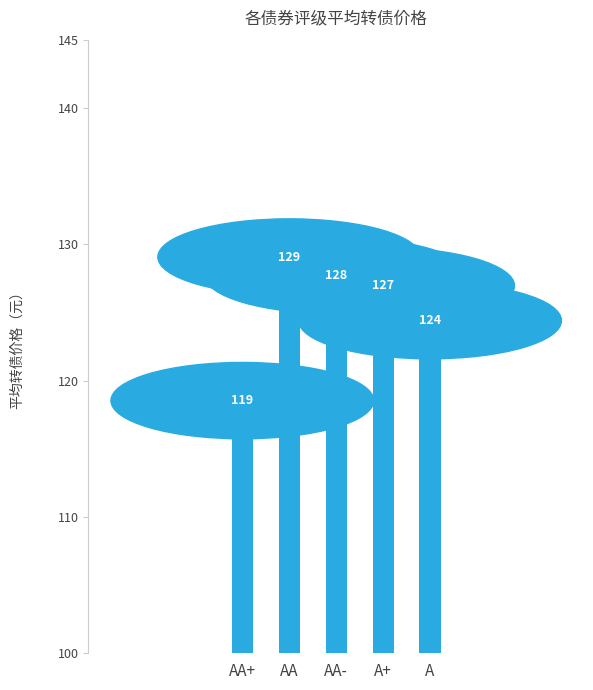

Approximately how many times larger is the value at AA- compared to A+?

1.0